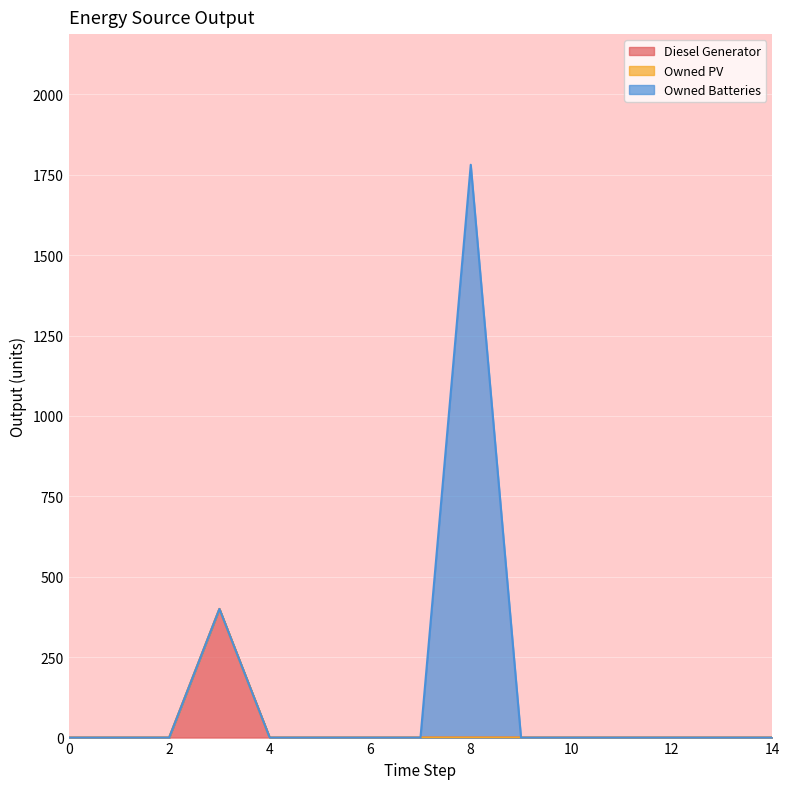

Between 1 and 6, which is larger?

1